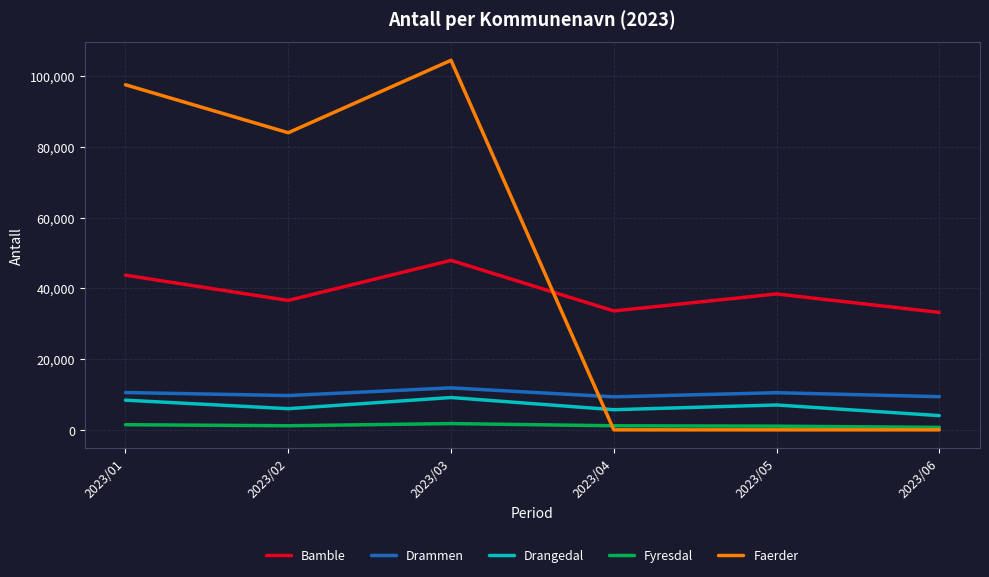

True or false: Fyresdal and Drammen cross at least once.

False